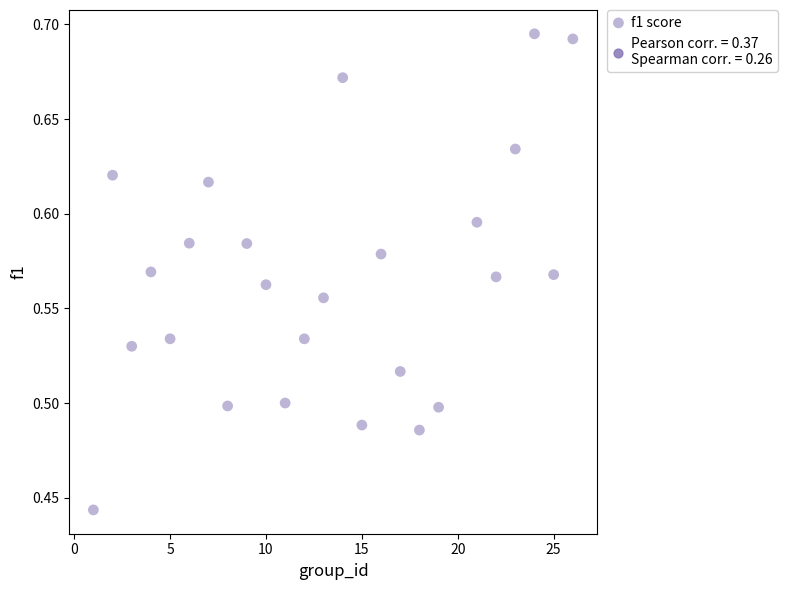

What is the range of Y values (max minus min)?

0.3